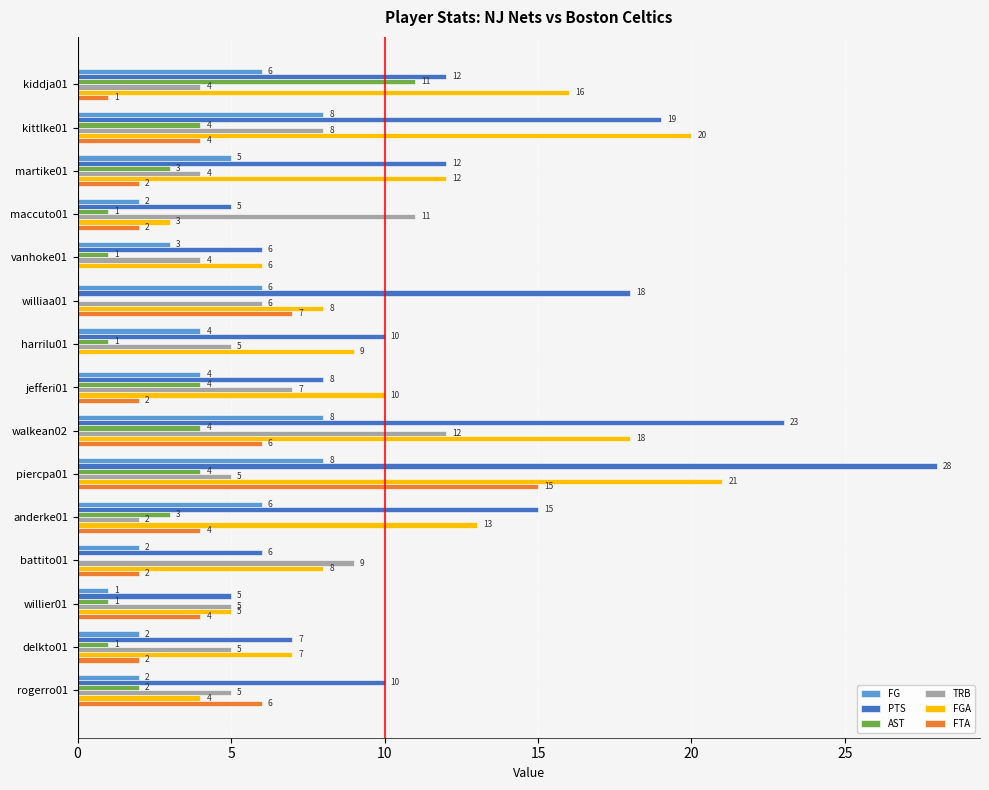

What value does the PTS series have at vanhoke01, to the nearest 5?

5